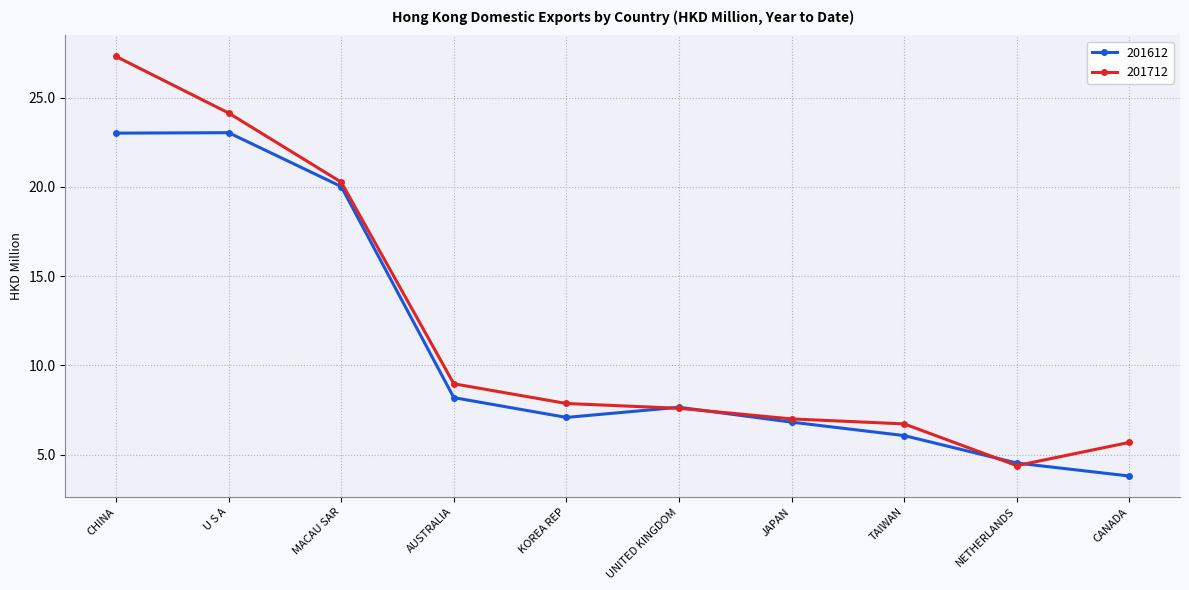

Count the number of categories in the chart.

10